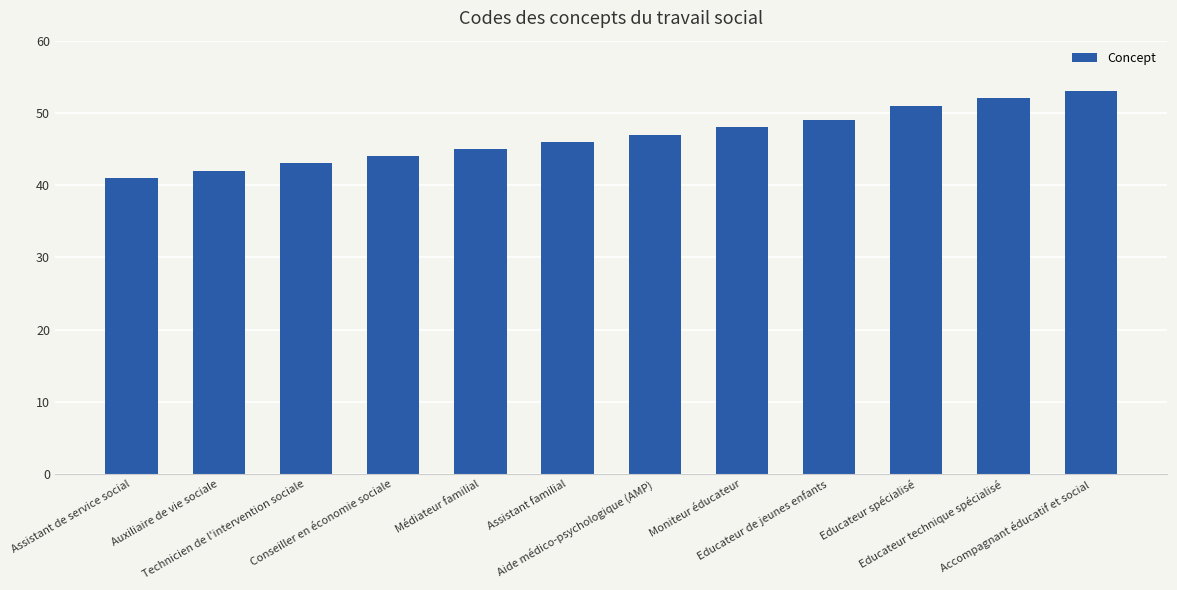

Rank the categories by value from lowest to highest.

Assistant de service social, Auxiliaire de vie sociale, Technicien de l'intervention sociale, Conseiller en économie sociale, Médiateur familial, Assistant familial, Aide médico-psychologique (AMP), Moniteur éducateur, Educateur de jeunes enfants, Educateur spécialisé, Educateur technique spécialisé, Accompagnant éducatif et social